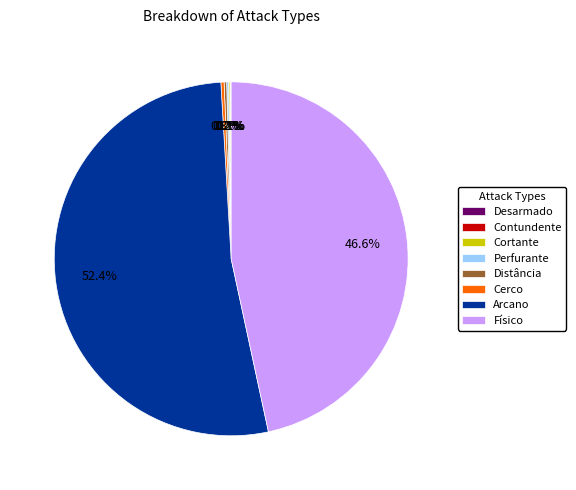

Between Arcano and Cerco, which is larger?

Arcano